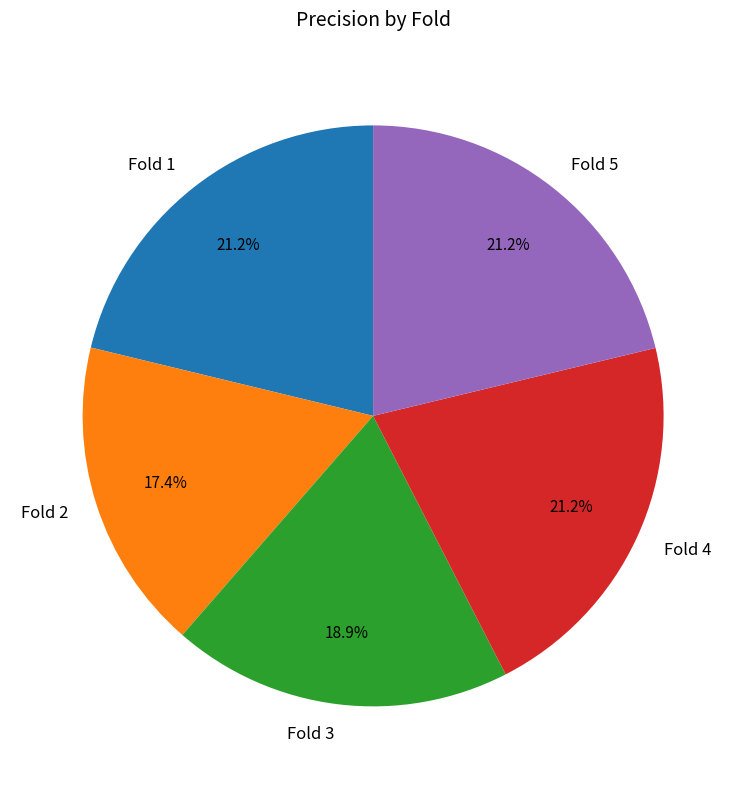

Does Fold 5 represent more than half of the total?

No